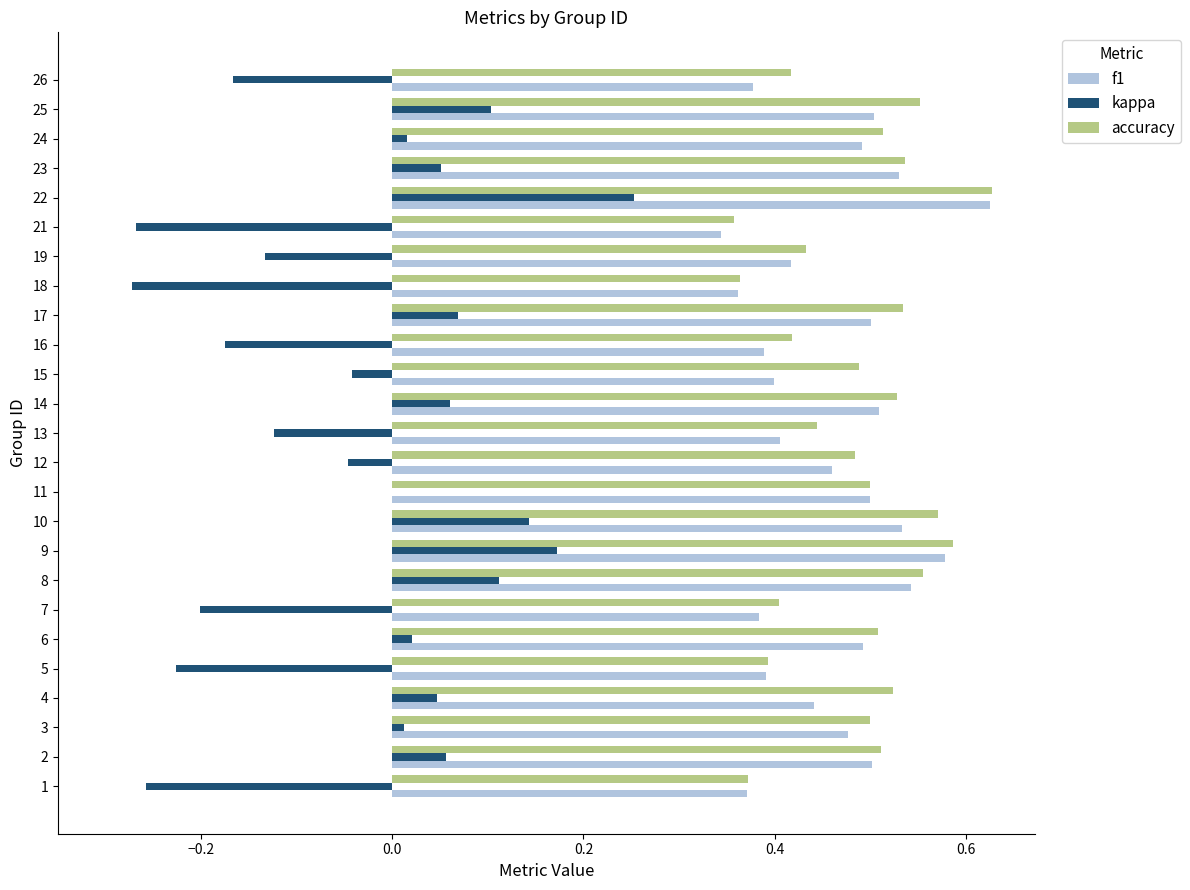

Is the value of f1 at 14 greater than the value of kappa at 1?

Yes